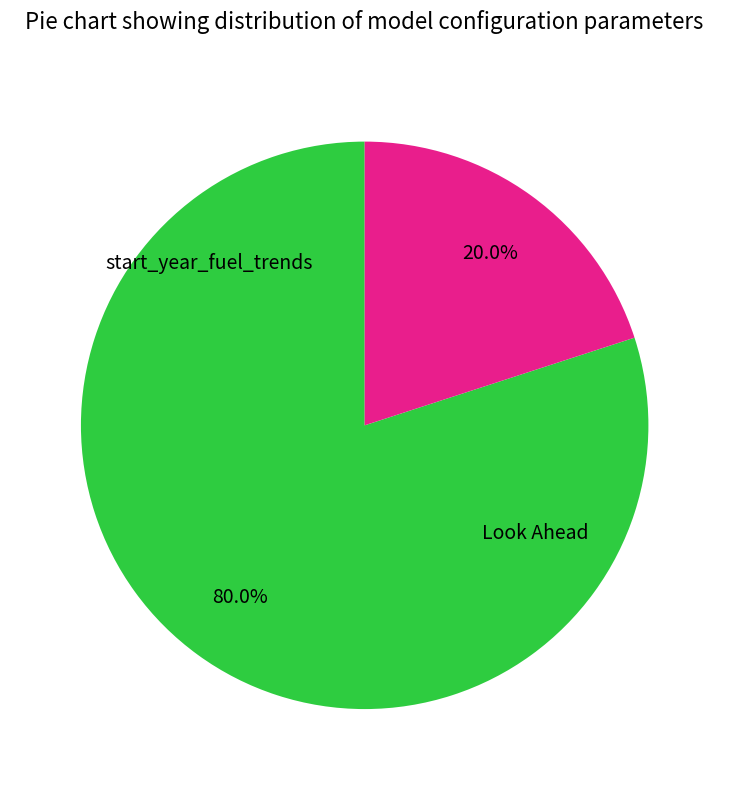

Is there a majority slice in this chart?

Yes